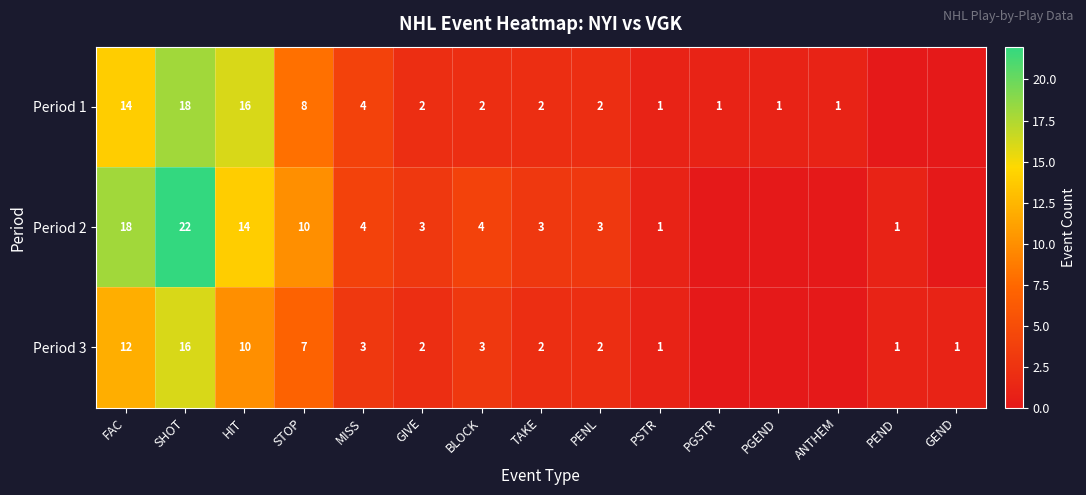

Is it true that Period 2 equals 3 at TAKE?

True